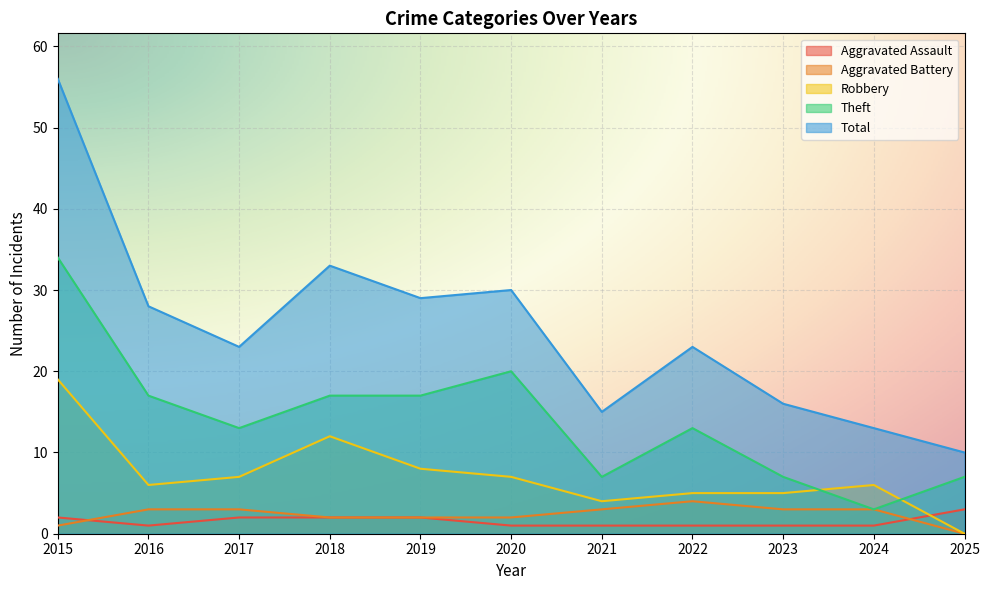

Is it true that Robbery equals 6 at 2024?

True